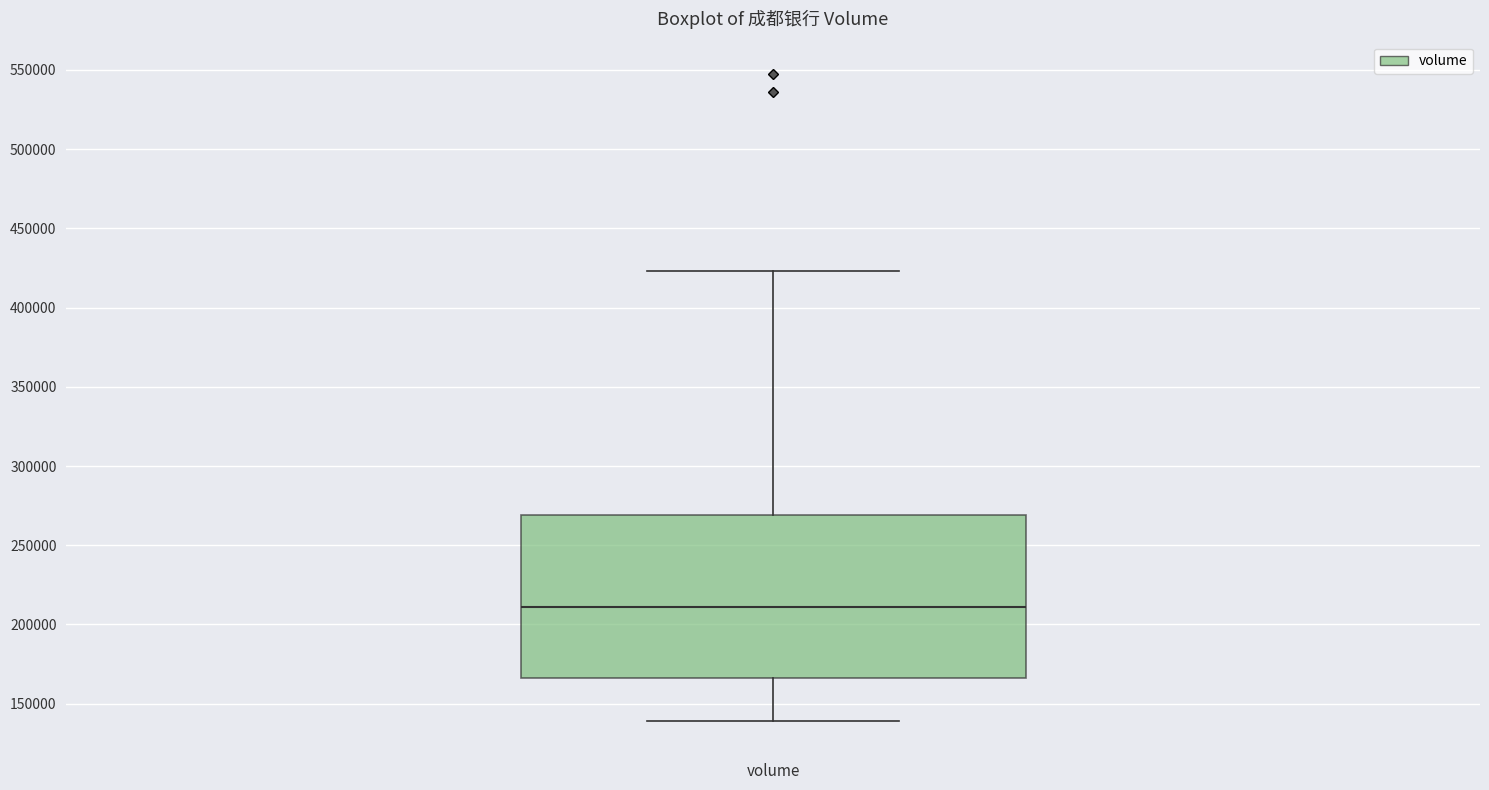

Where does the median line of the box for volume sit on the y-axis? The values are not printed on the chart, so give them approximately, as read against the axis.

210000